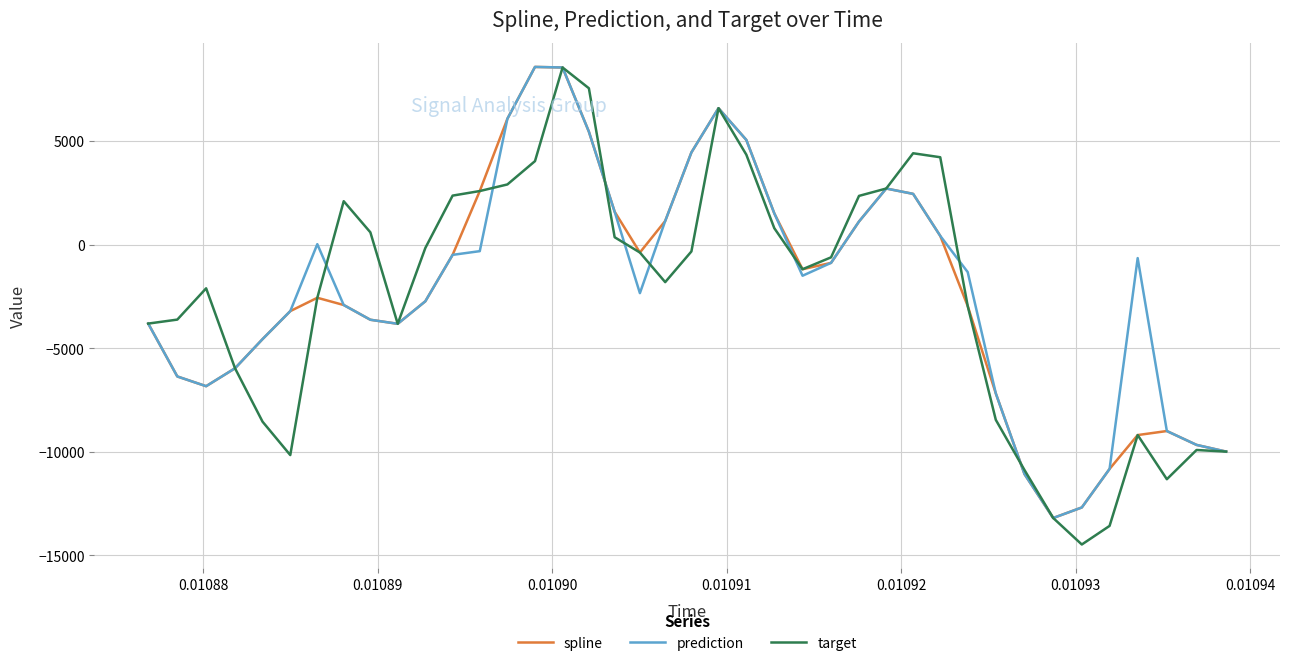

What is the sum of all target values?

-92140.6